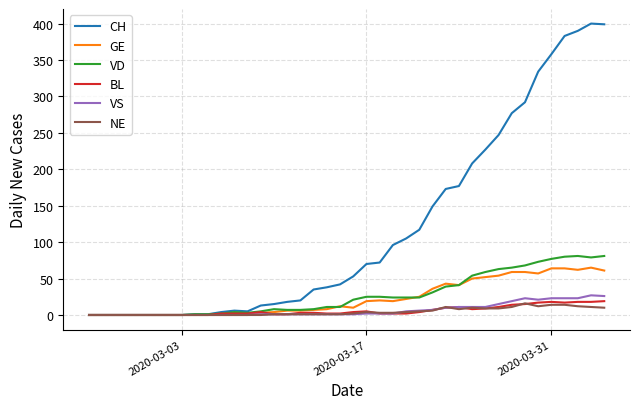

Which series has the largest range (max minus min)?

CH